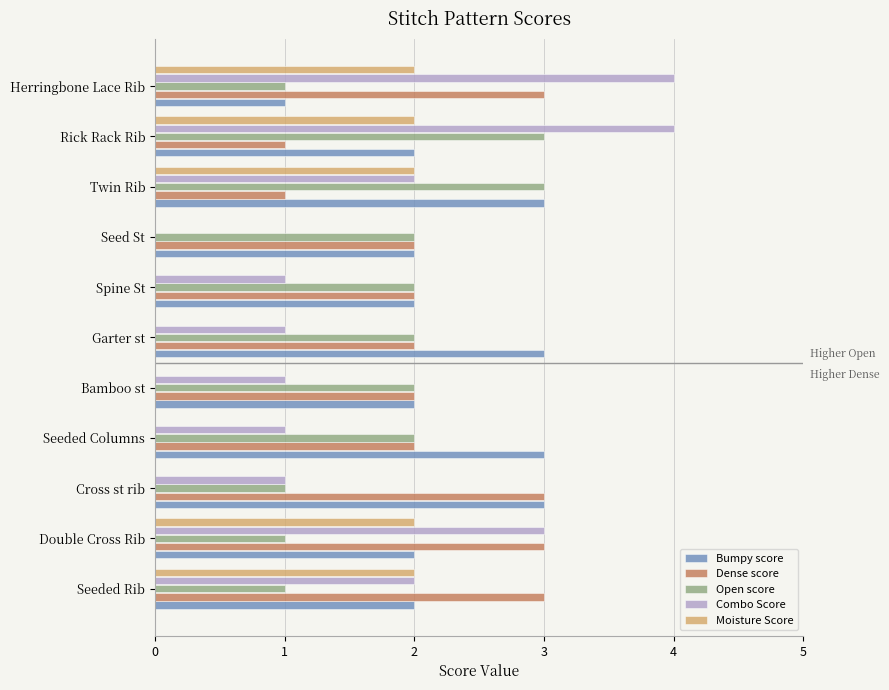

At which category is the sum across all series the highest?

Rick Rack Rib